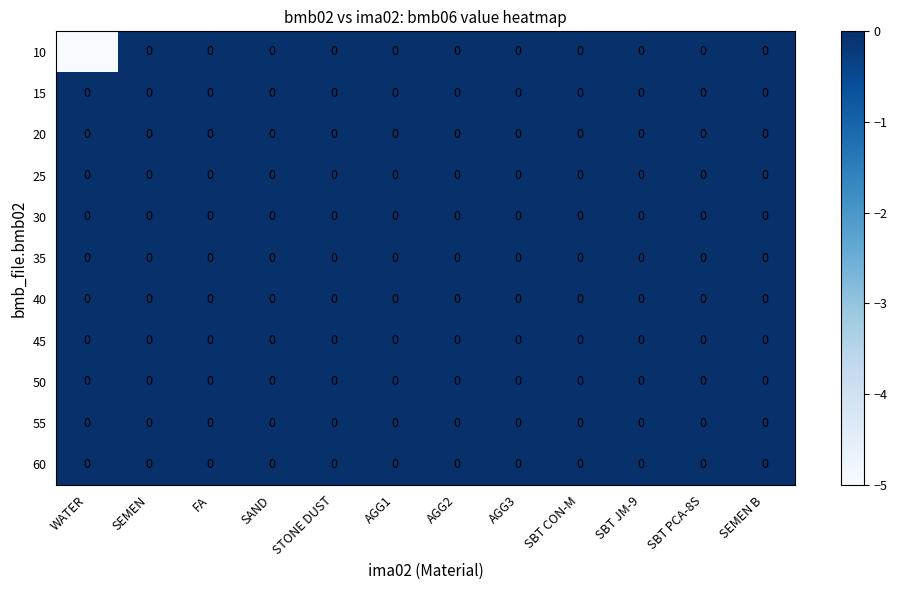

What is the sum of all 10 values?

-5